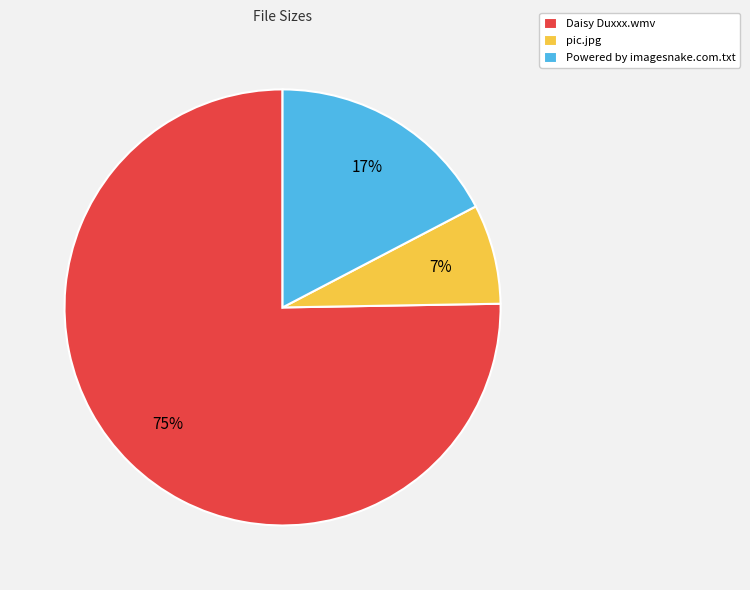

Which slice is the smallest?

pic.jpg